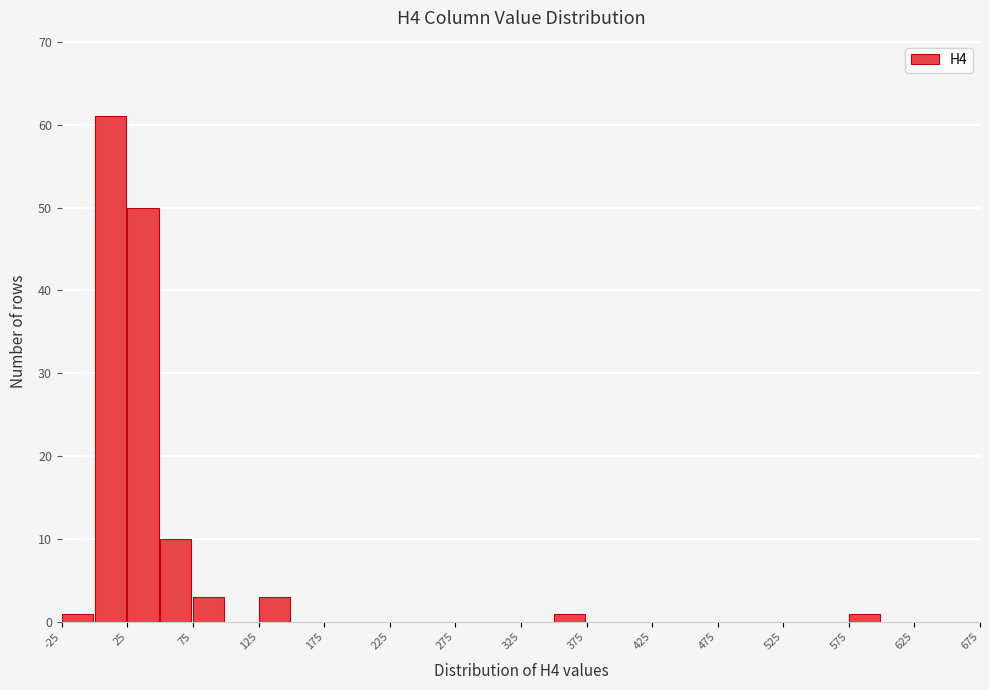

Which range on the x-axis has the tallest bar?

0 to 25